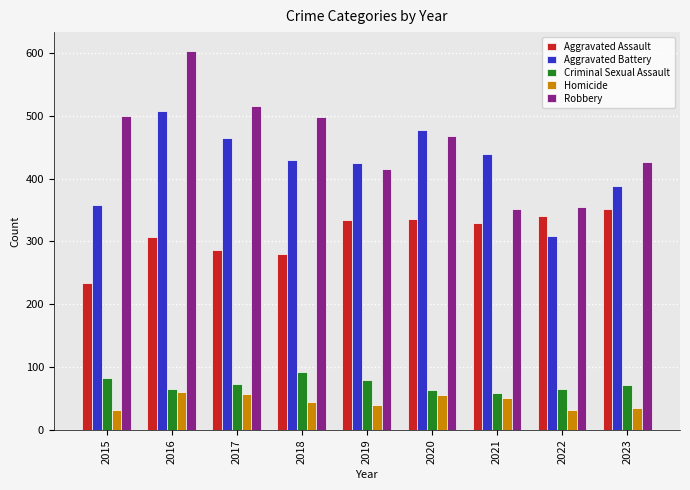

What is the minimum value shown in the chart?

31